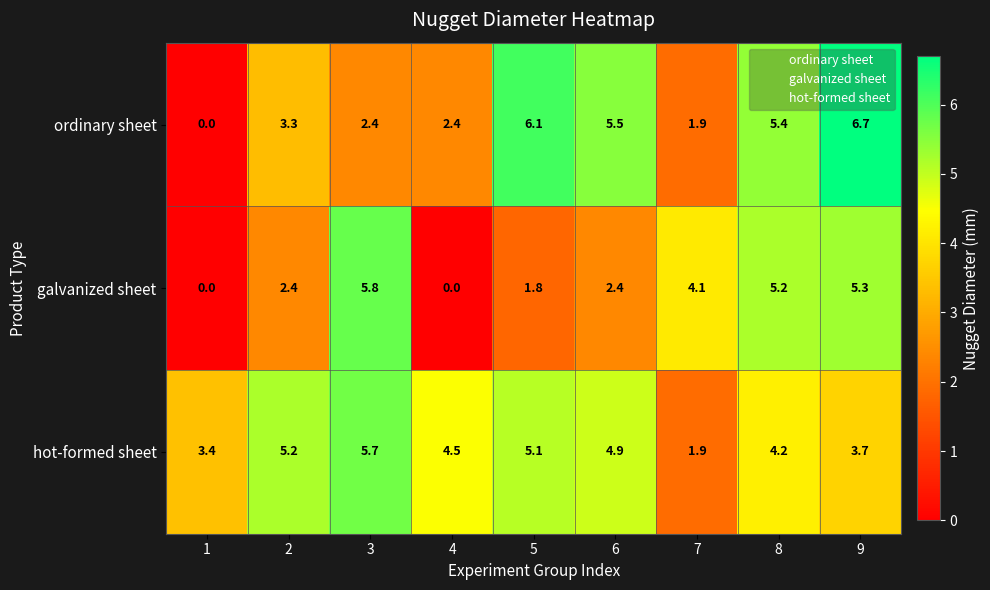

Between 4 and 9, which series saw the biggest shift?

galvanized sheet